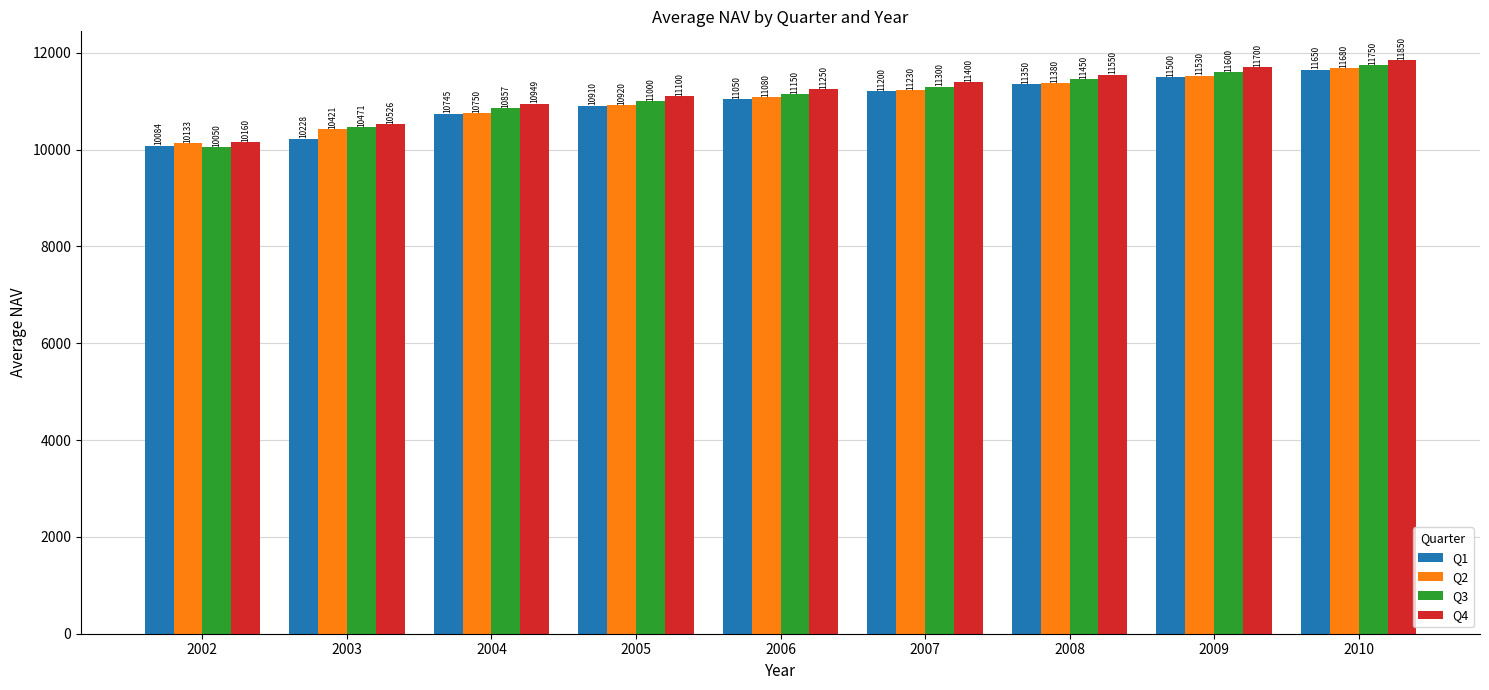

Which series has the largest total across all categories?

Q4